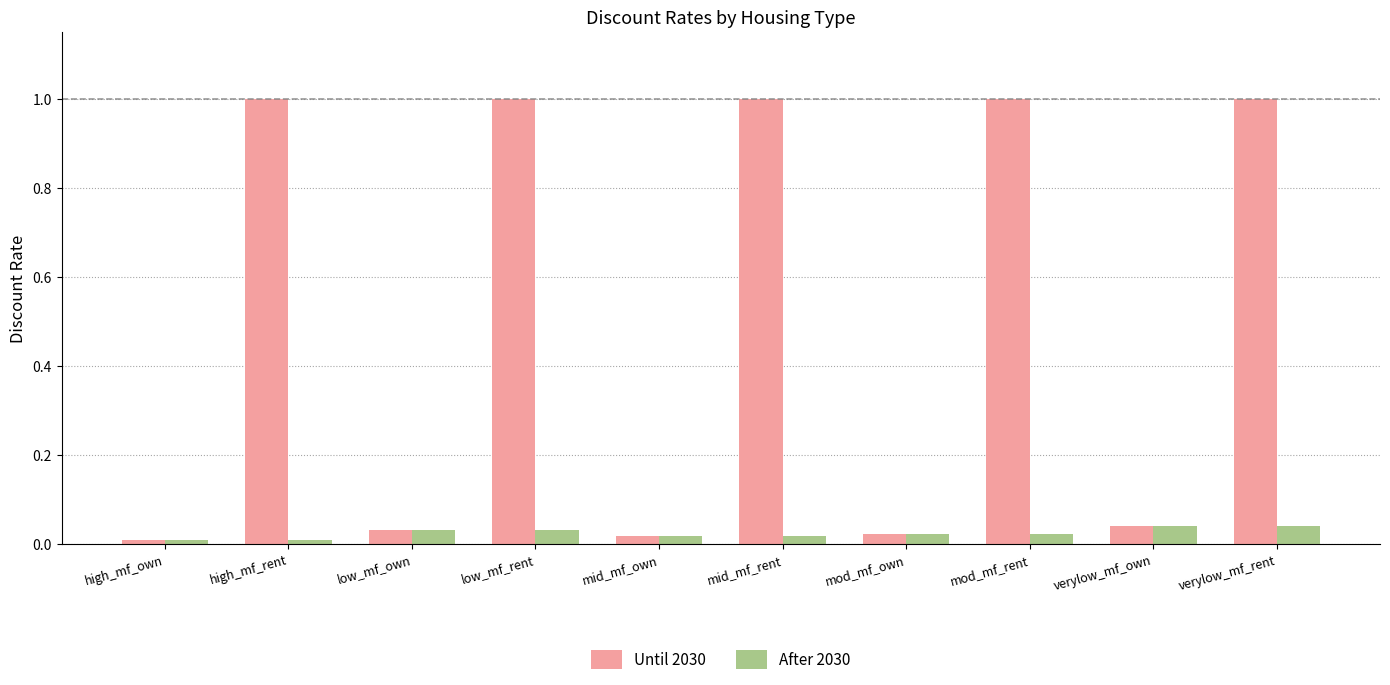

Which series has the widest spread of values?

Until 2030